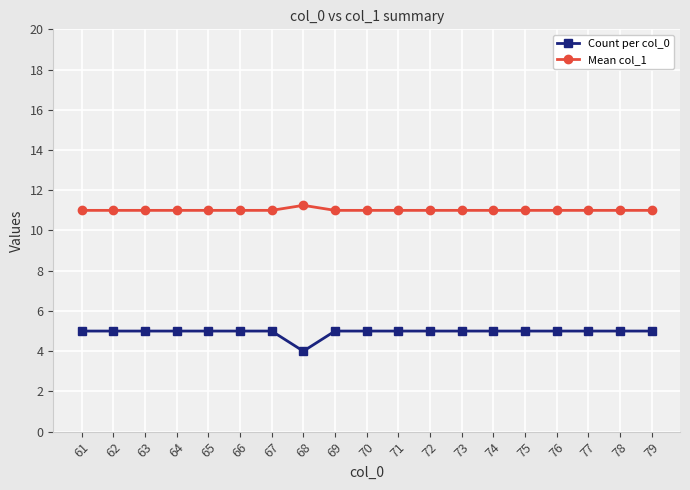

Which label corresponds to the smallest value in the chart?

68